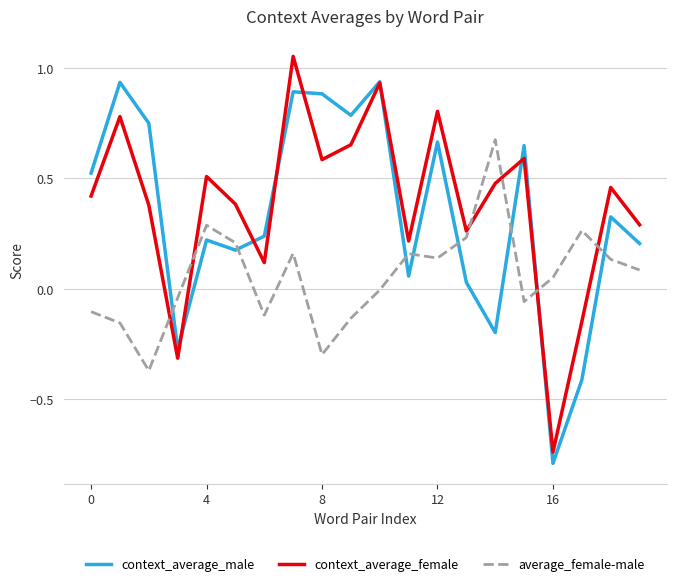

What is the minimum value shown in the chart?

-0.8